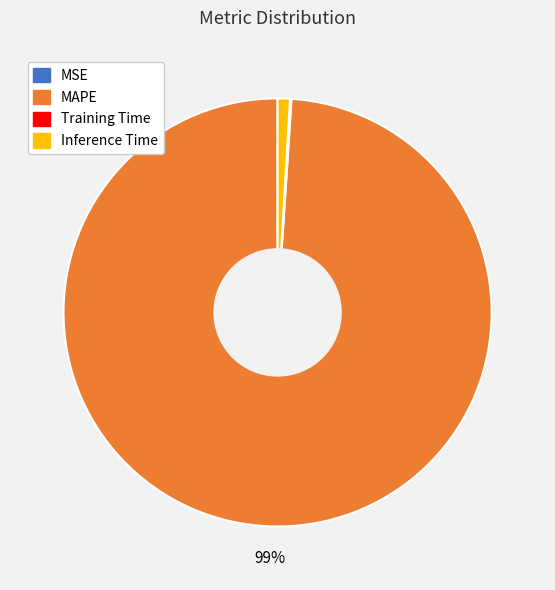

Does any single category account for the majority?

Yes